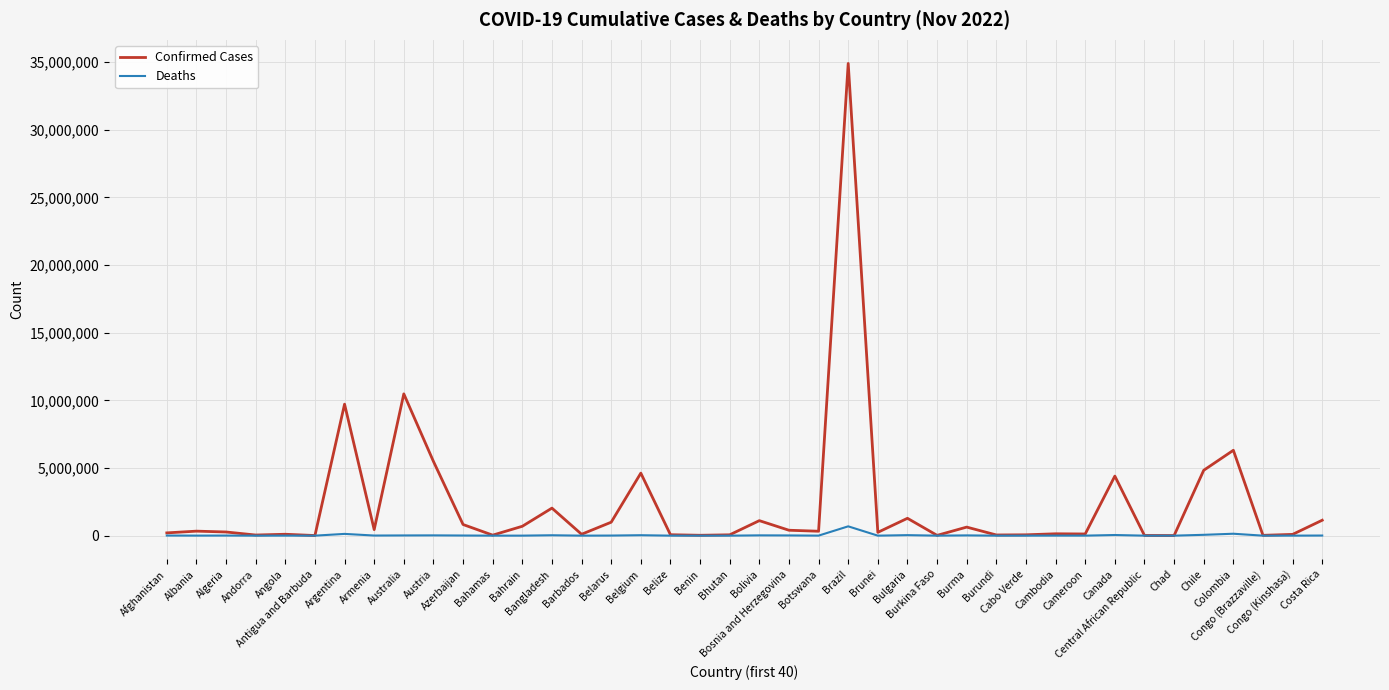

The Confirmed Cases series shows 400185 at Bosnia and Herzegovina. True or false?

True